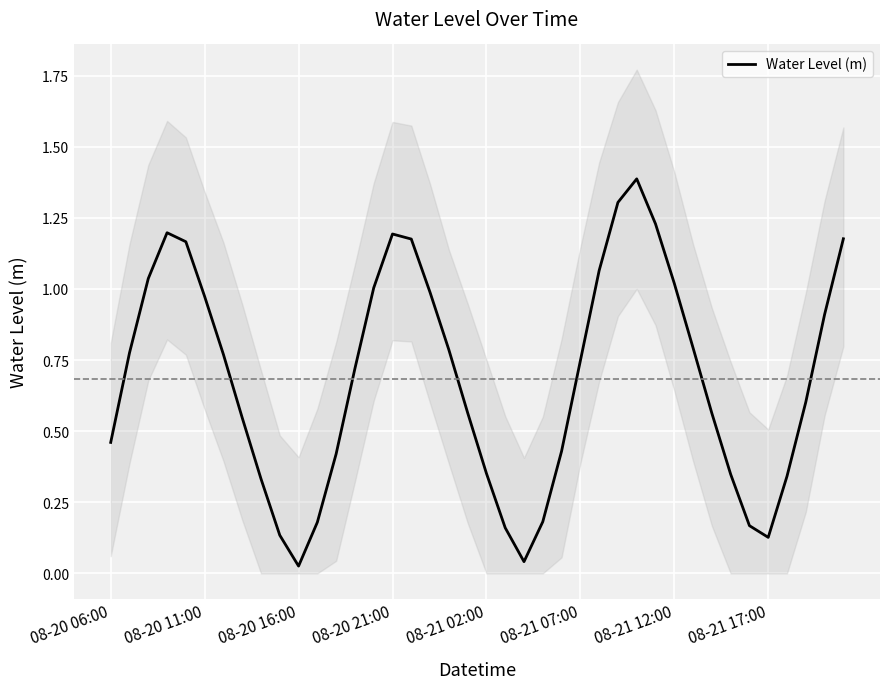

Reading left to right, list all the values displayed in this chart.

0.5	0.8	1.0	1.2	1.2	1.0	0.8	0.5	0.3	0.1	0.0	0.2	0.4	0.7	1.0	1.2	1.2	1.0	0.8	0.6	0.4	0.2	0.0	0.2	0.4	0.7	1.1	1.3	1.4	1.2	1.0	0.8	0.6	0.3	0.2	0.1	0.3	0.6	0.9	1.2